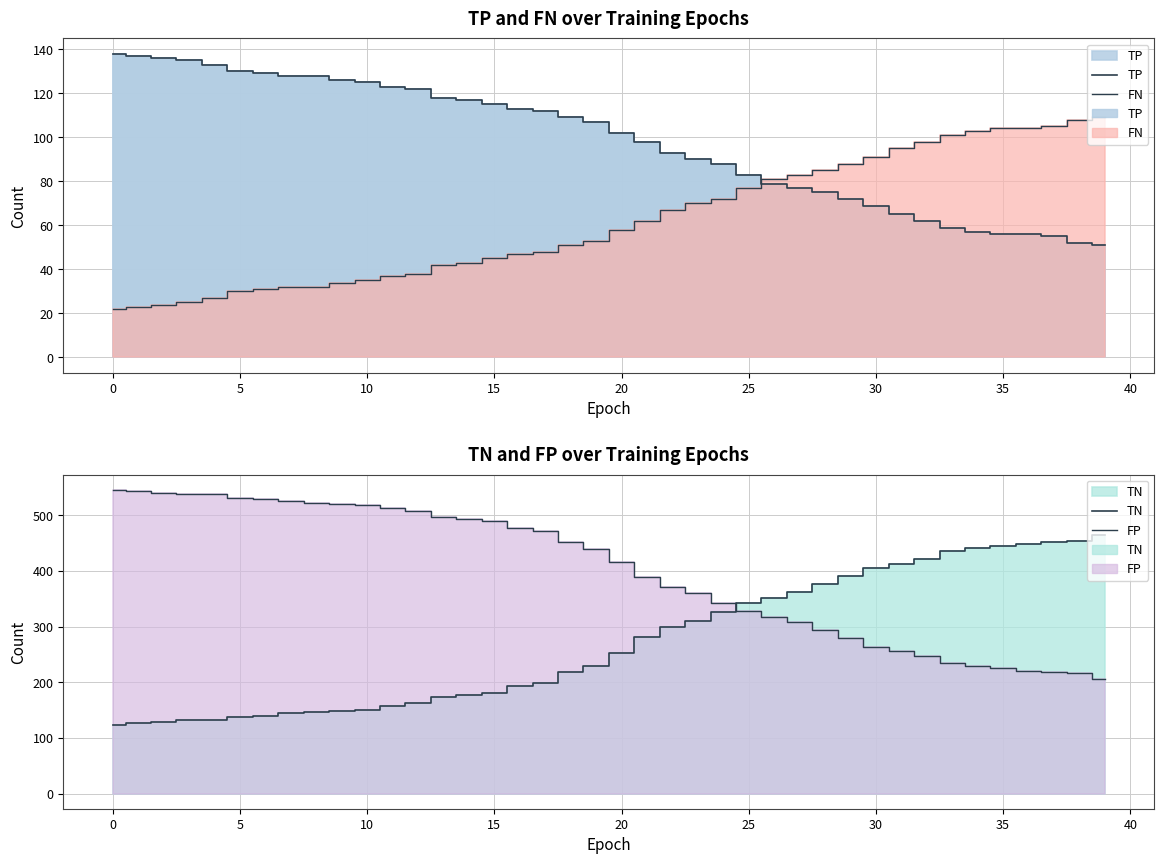

What is the value of the FP point at the 7th from the left?

530